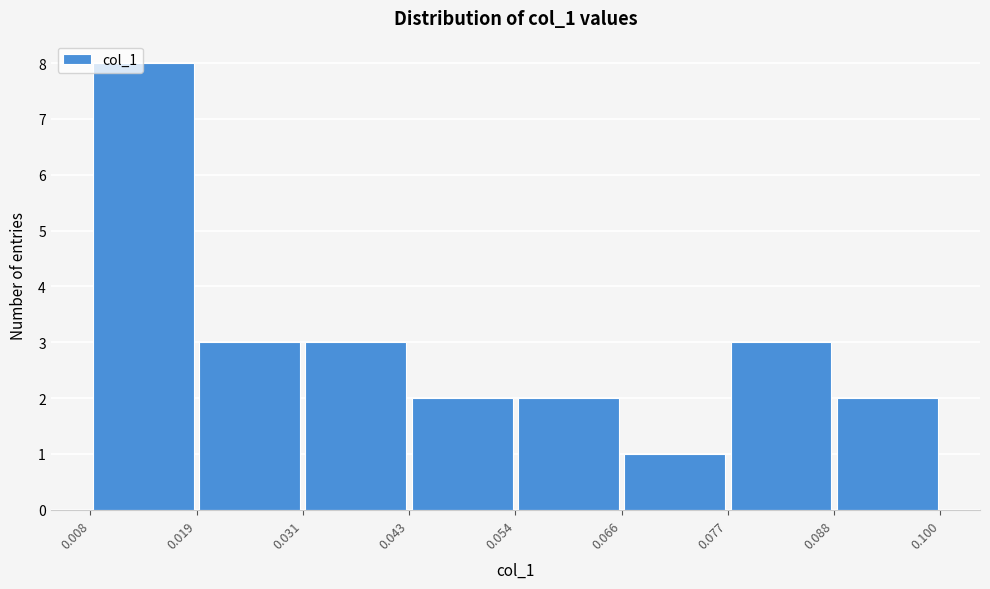

Reading left to right, list every bar in this chart as the range it spans on the x-axis followed by its height. The values are not printed on the chart, so give them approximately, as read against the axis.

0.008 to 0.019: 8
0.019 to 0.031: 3
0.031 to 0.043: 3
0.043 to 0.054: 2
0.054 to 0.066: 2
0.066 to 0.077: 1
0.077 to 0.088: 3
0.088 to 0.100: 2